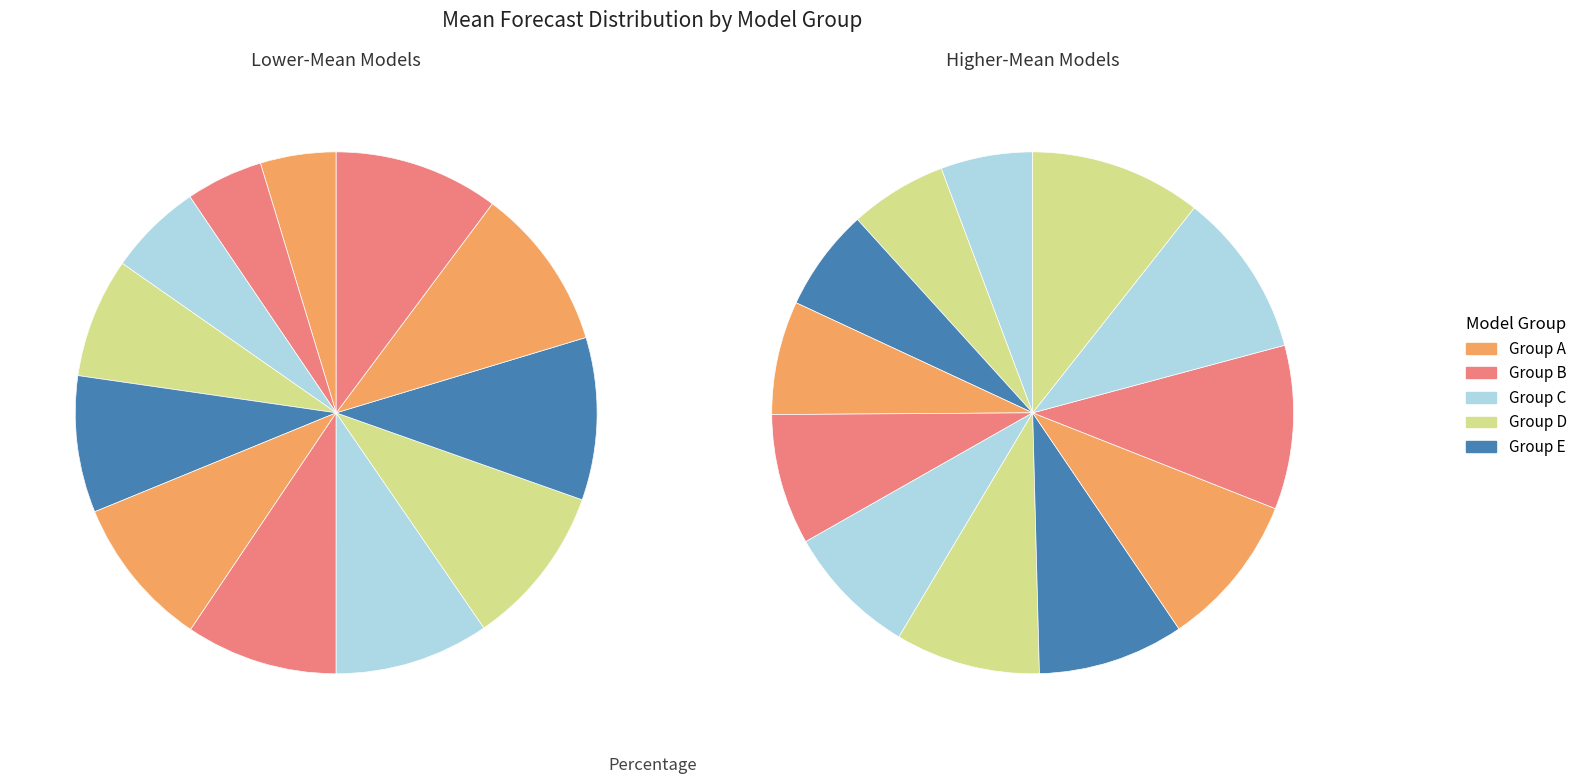

Is there any slice that represents more than half of the pie?

No